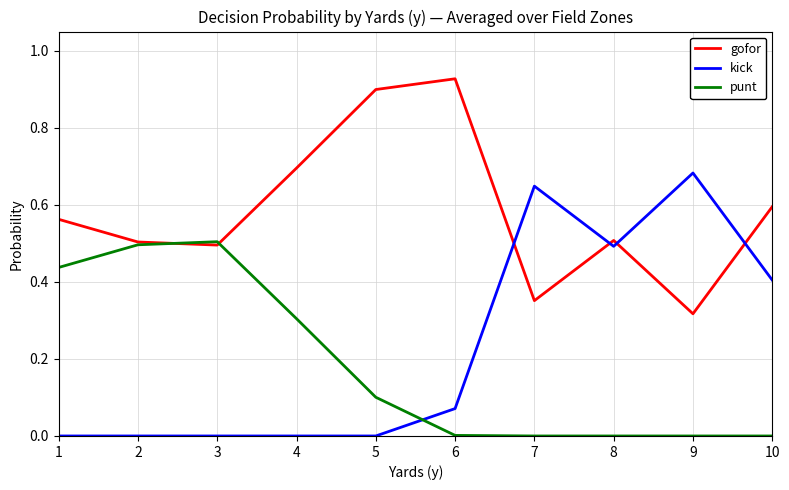

Does the chart display data point markers on the line(s)?

No